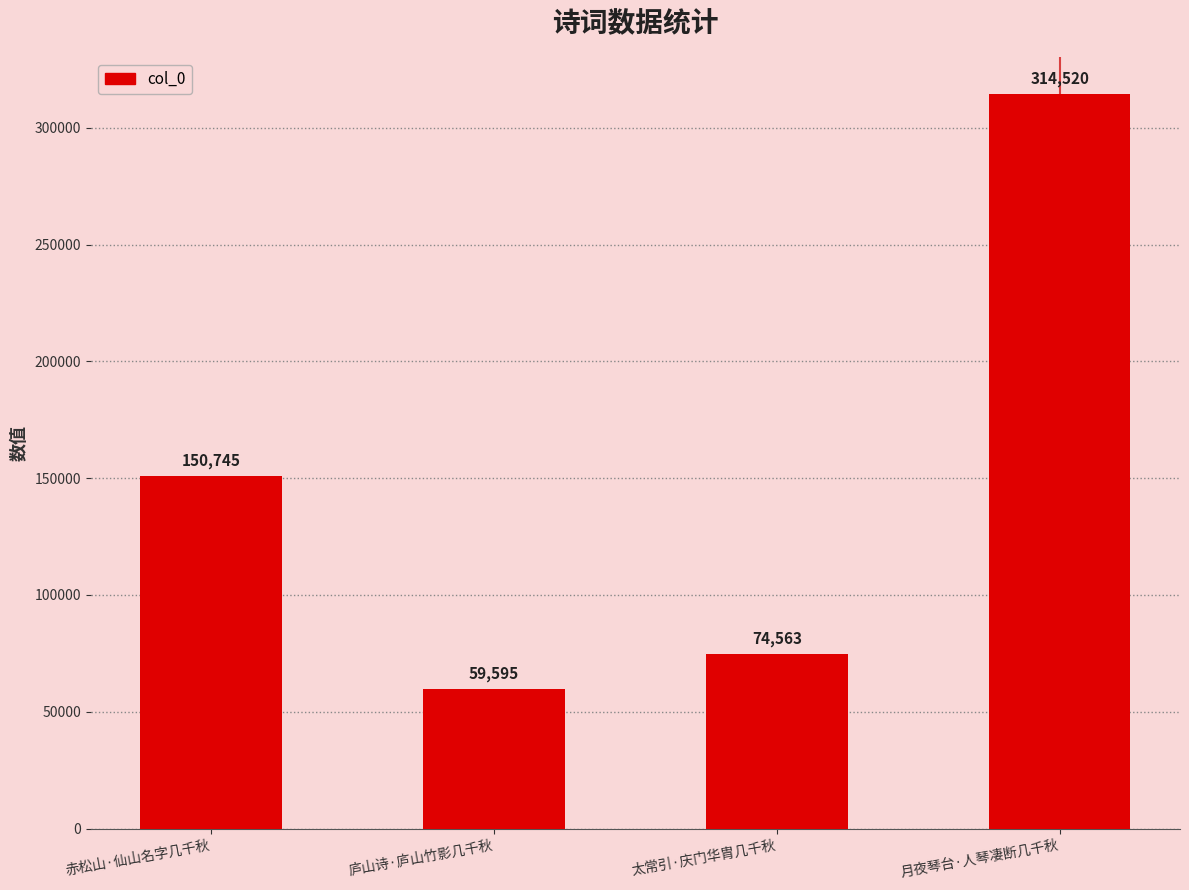

What is the greatest value displayed?

314520